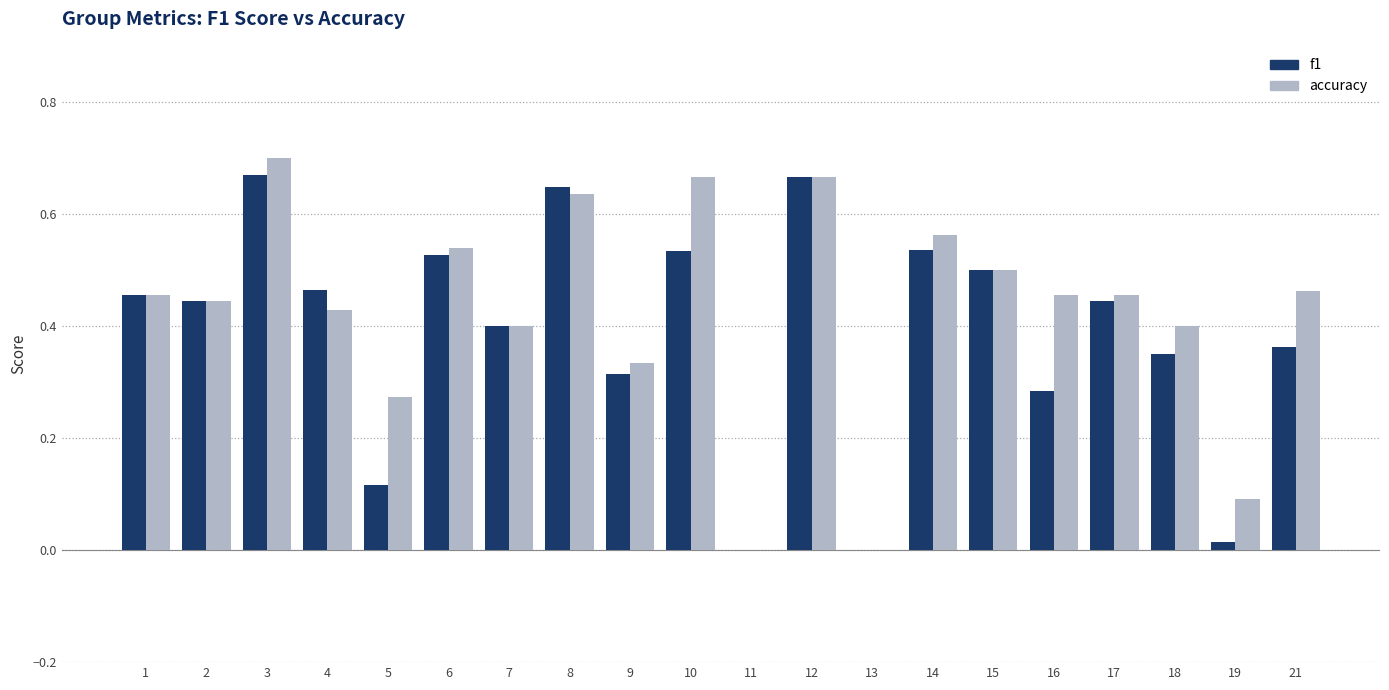

Where is f1 nearest to the value 0?

11